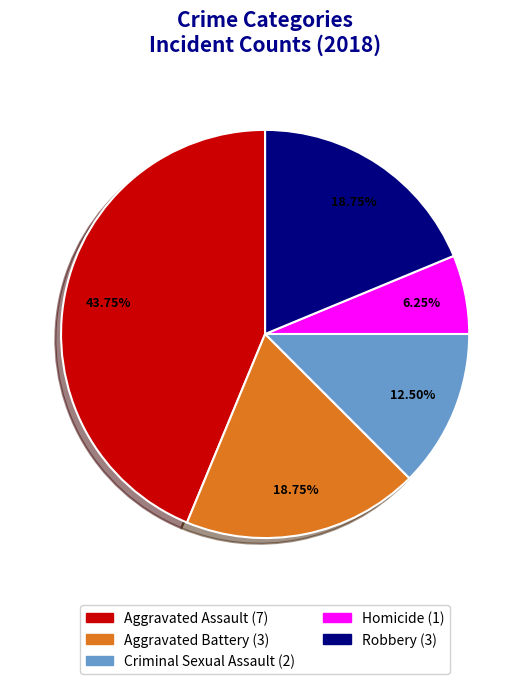

How many segments does this pie chart have?

5